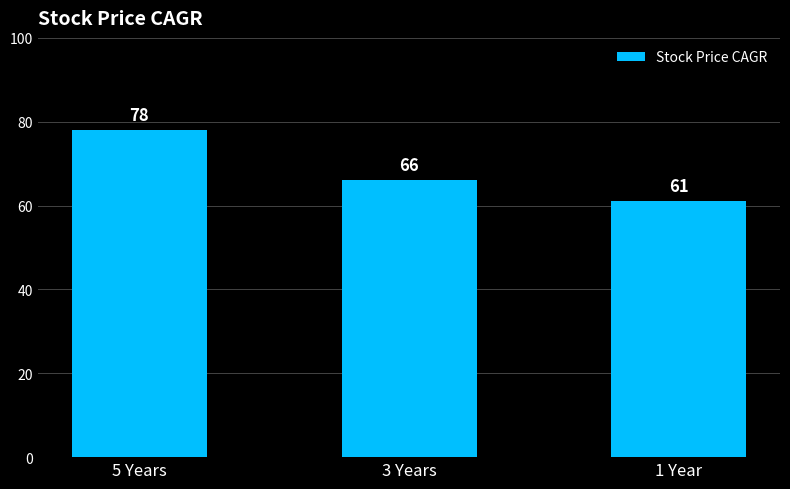

At which category does the chart reach its peak across all series?

5 Years